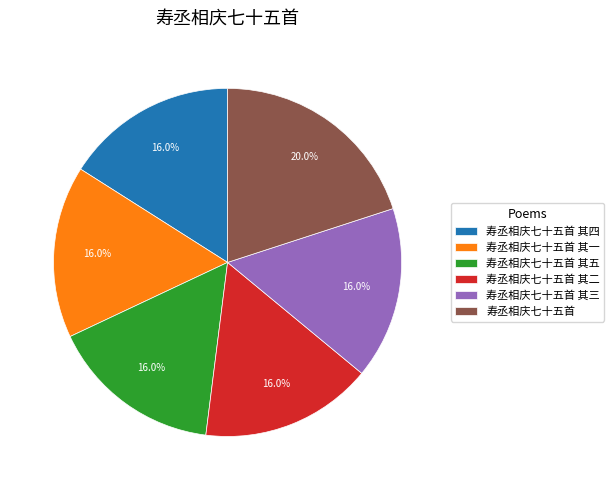

Which category has the biggest portion of the pie?

寿丞相庆七十五首